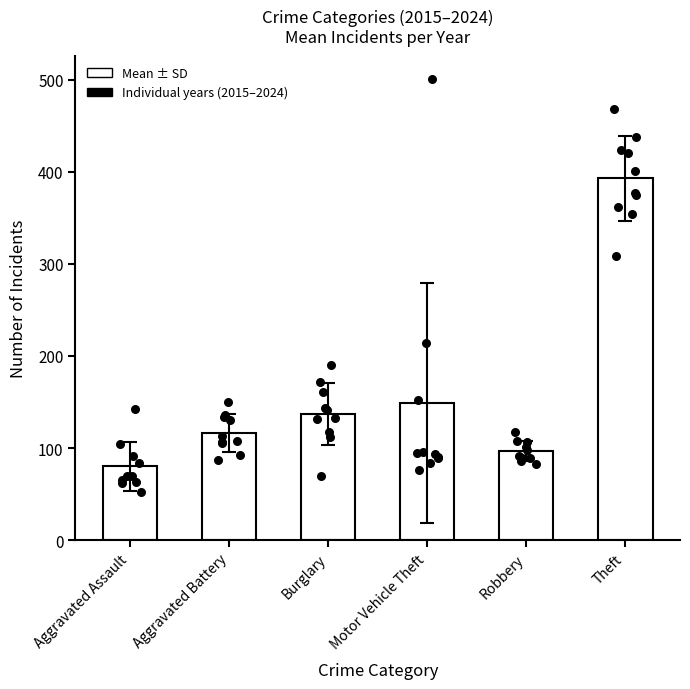

Which series reaches the minimum Y coordinate?

Aggravated Assault